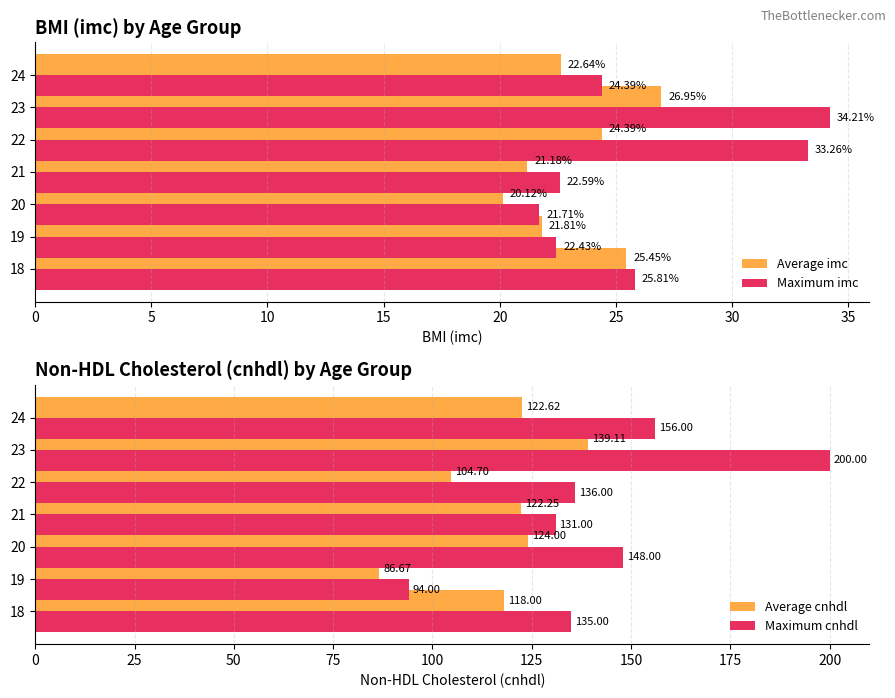

Which series has the widest spread of values?

Maximum cnhdl